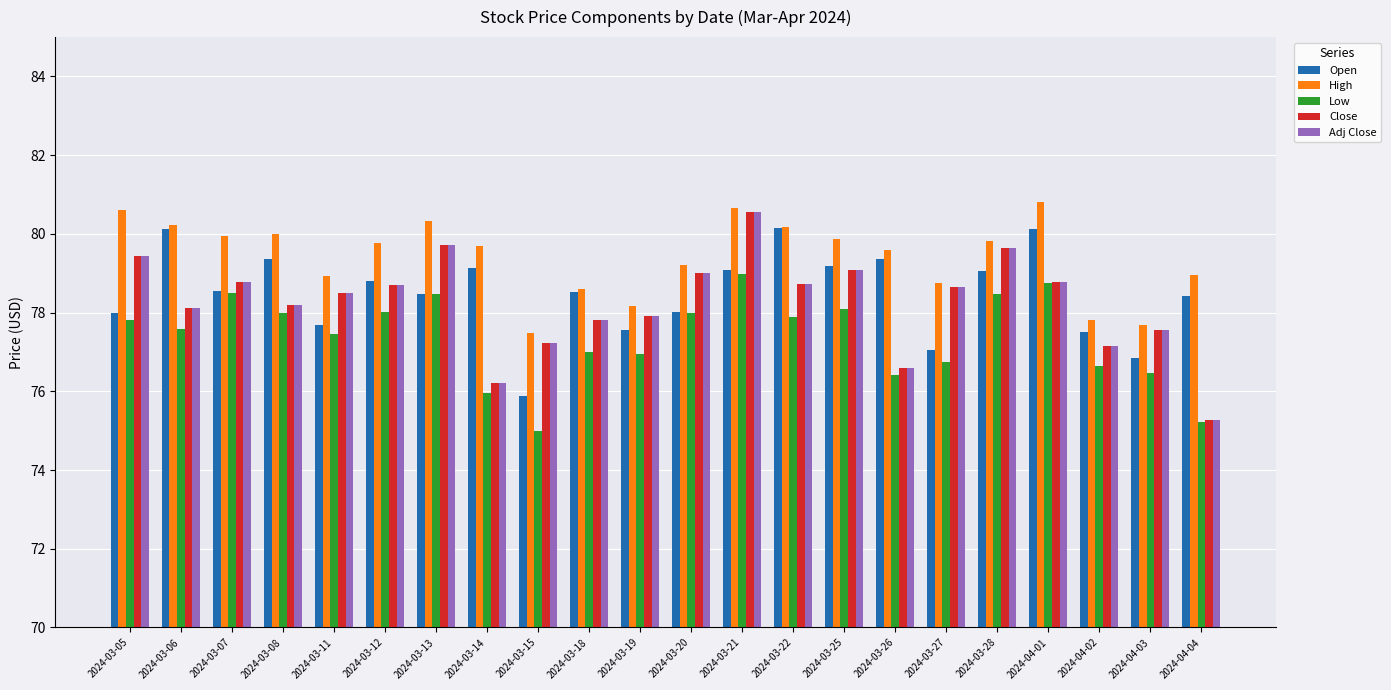

What are all the series names shown in the legend?

Open, High, Low, Close, Adj Close